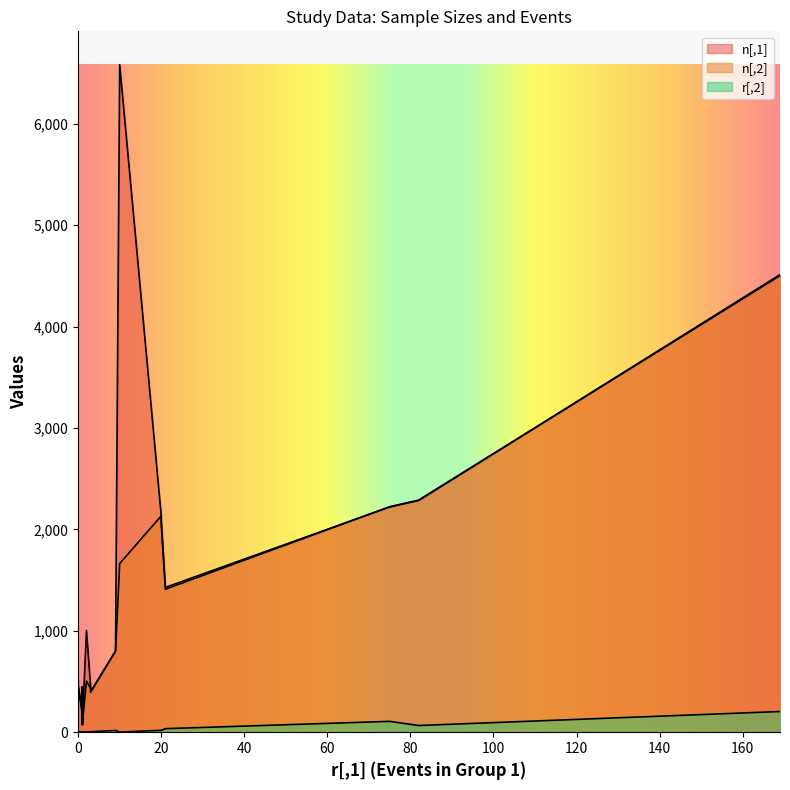

True or false: r[,2] and n[,2] cross at least once.

False